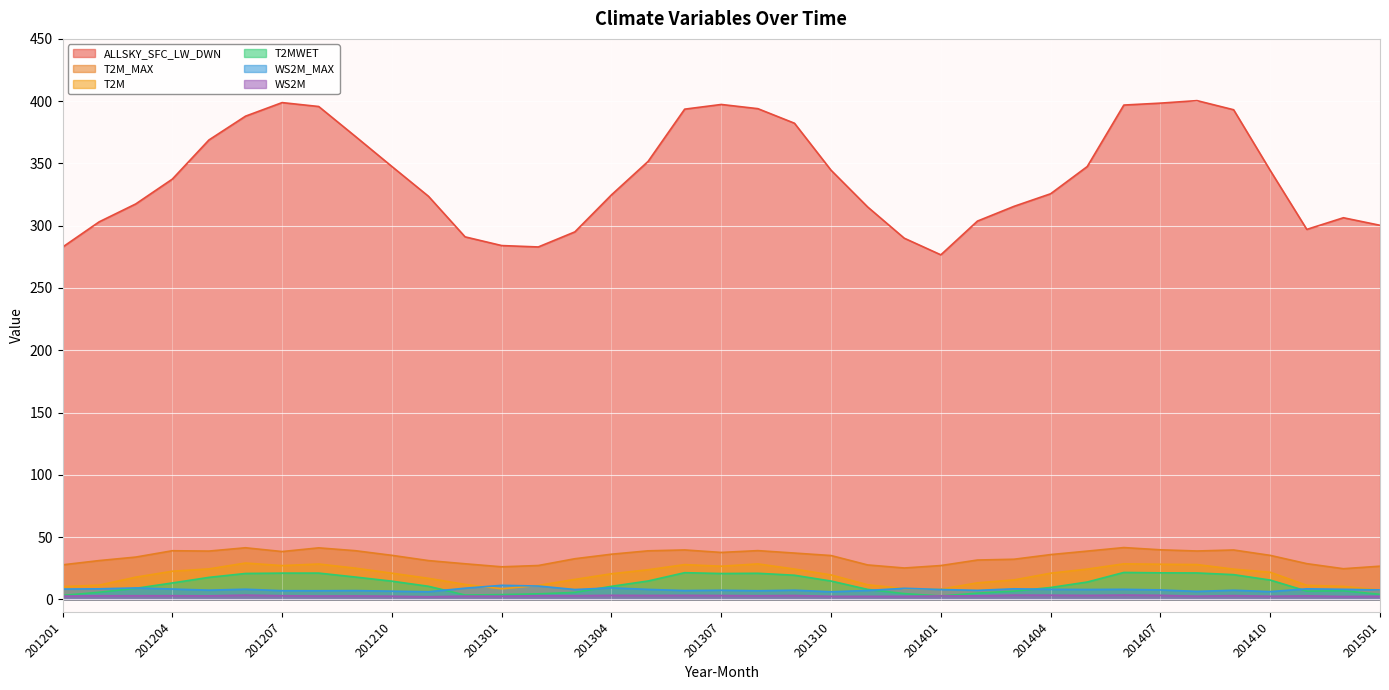

At which category is the sum across all series the highest?

201406